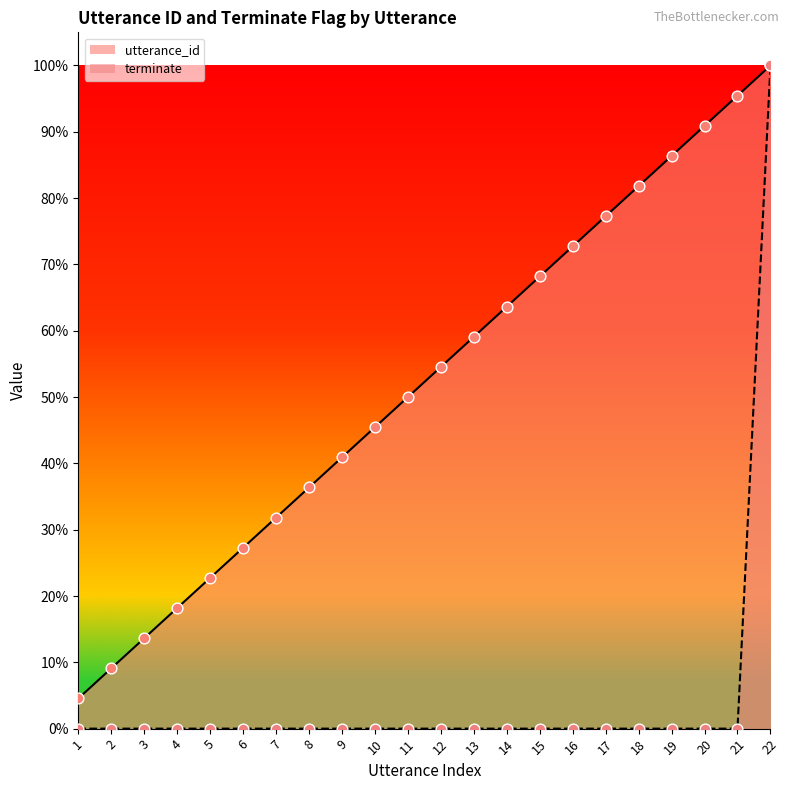

At how many categories does at least one series exceed 0?

22